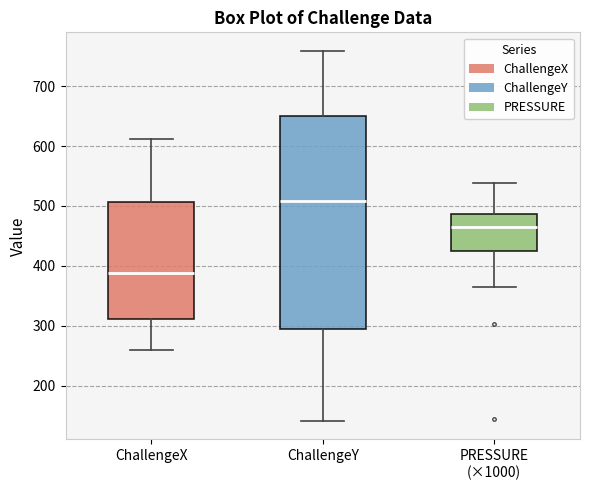

Reading left to right, read every box against the y-axis: the position of its median line, the range the box covers, and the ends of its whiskers. The values are not printed on the chart, so give them approximately, as read against the axis.

ChallengeX: median 390, box 310 to 510, whiskers 260 to 610
ChallengeY: median 510, box 290 to 650, whiskers 140 to 760
PRESSURE (×1000): median 470, box 420 to 490, whiskers 360 to 540